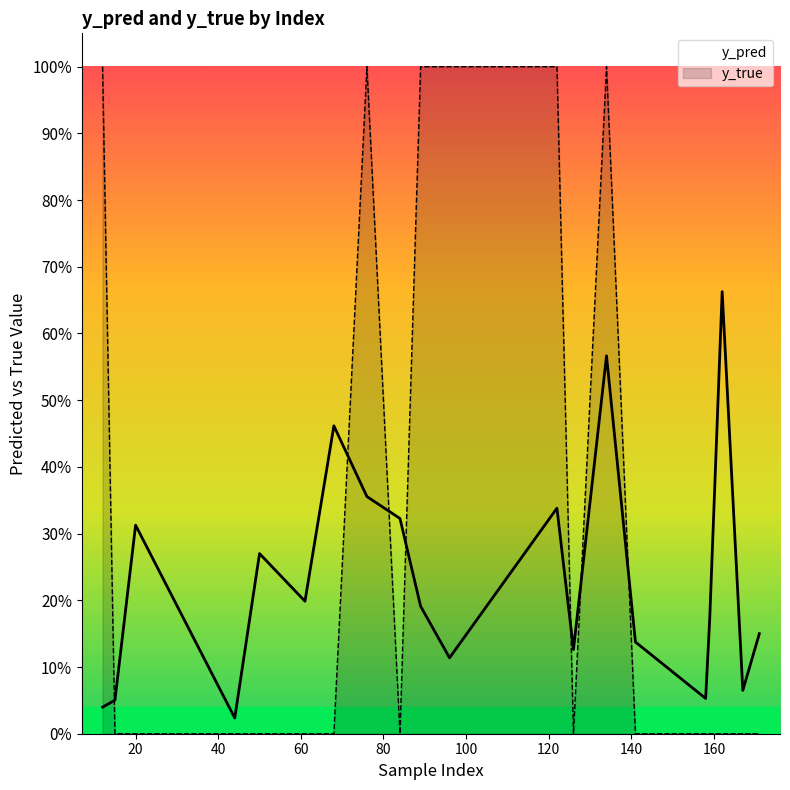

True or false: y_pred has a value of 0.0 at 18.

False